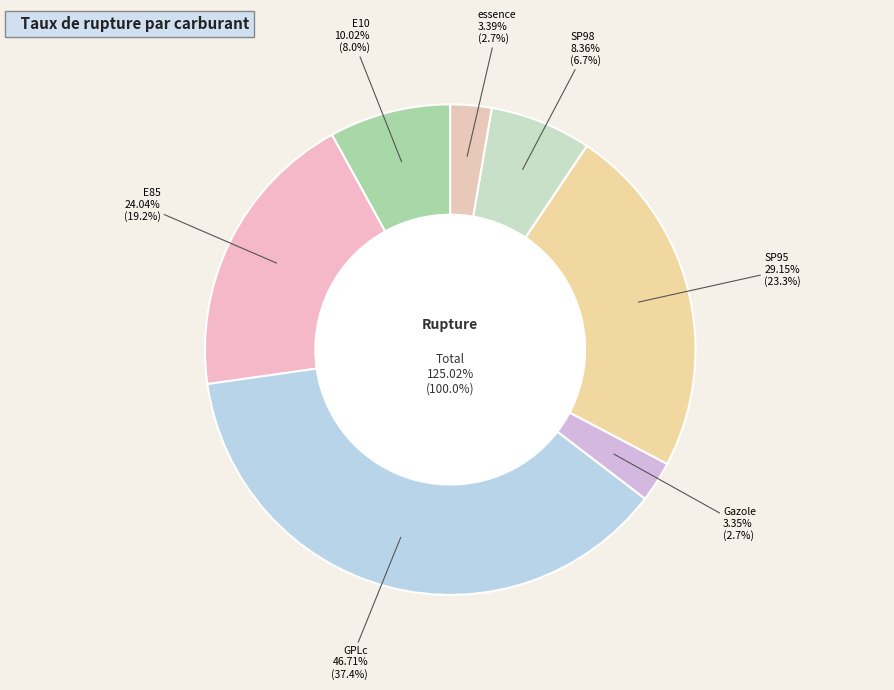

Rank the categories by value from lowest to highest.

Gazole, essence, SP98, E10, E85, SP95, GPLc